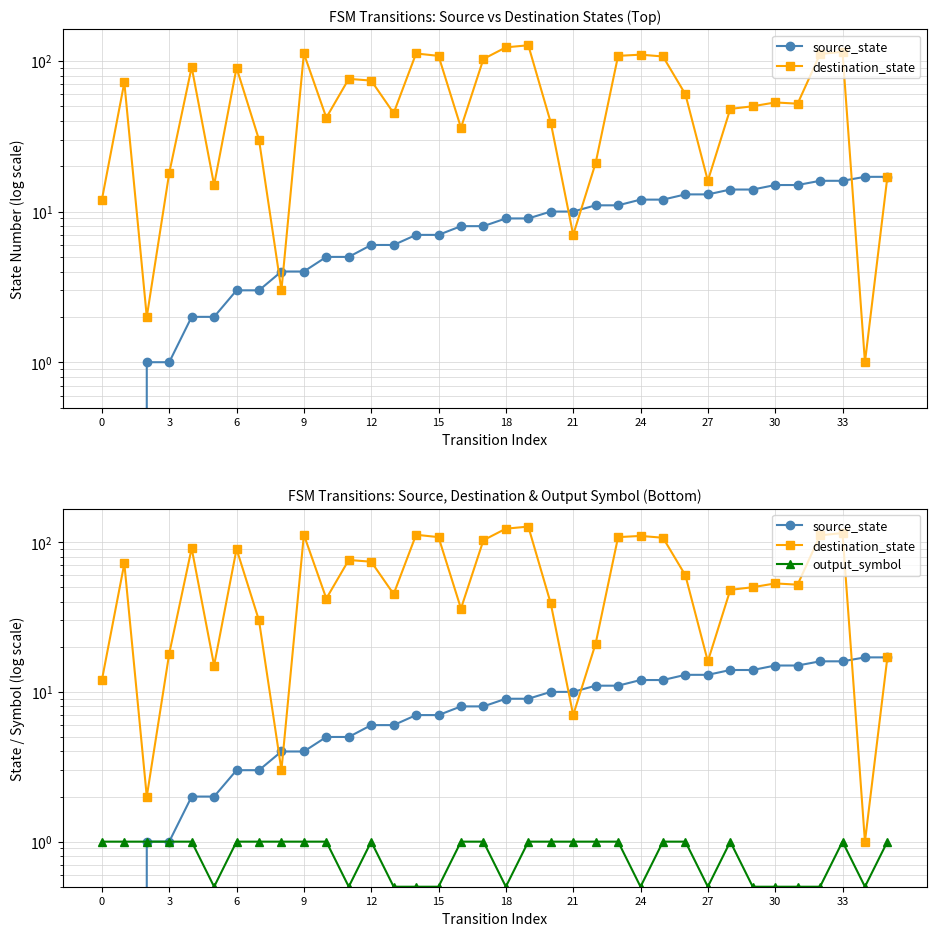

At which label is destination_state closest to 64?

26